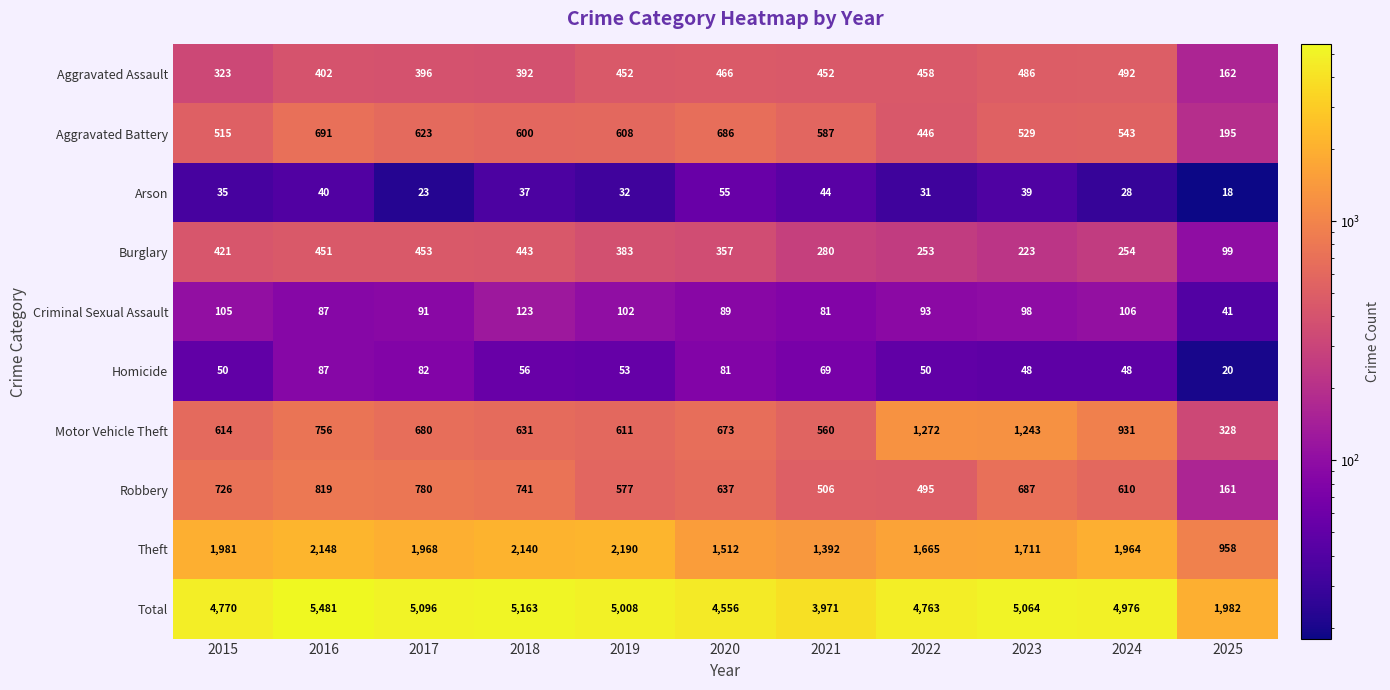

What is the maximum value for Burglary?

453